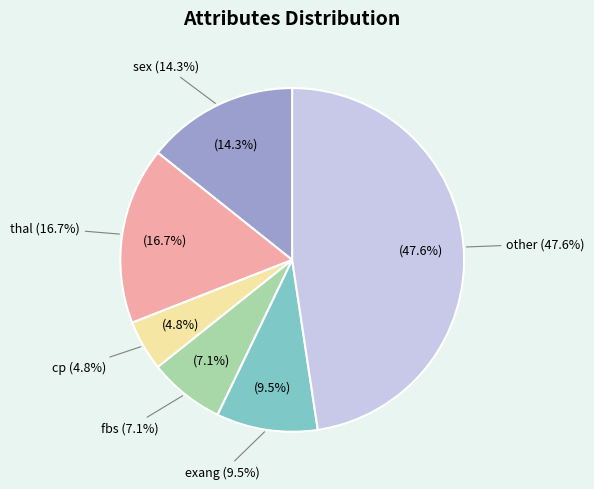

Which slice is the largest?

other